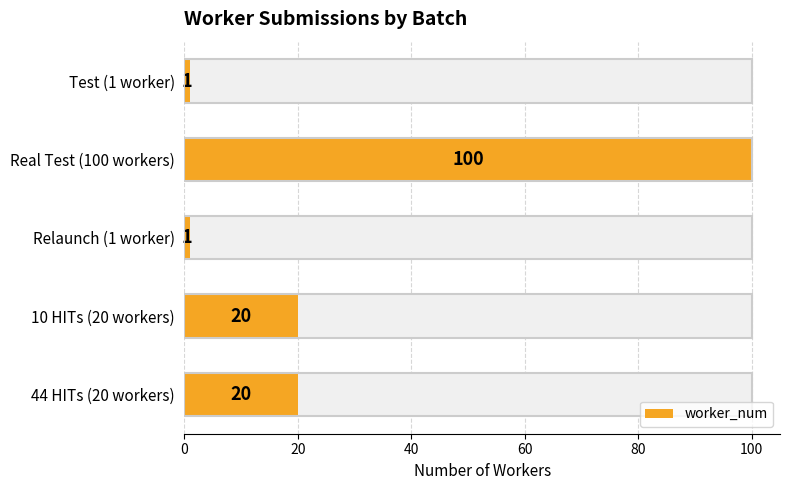

How many values are below 20?

2